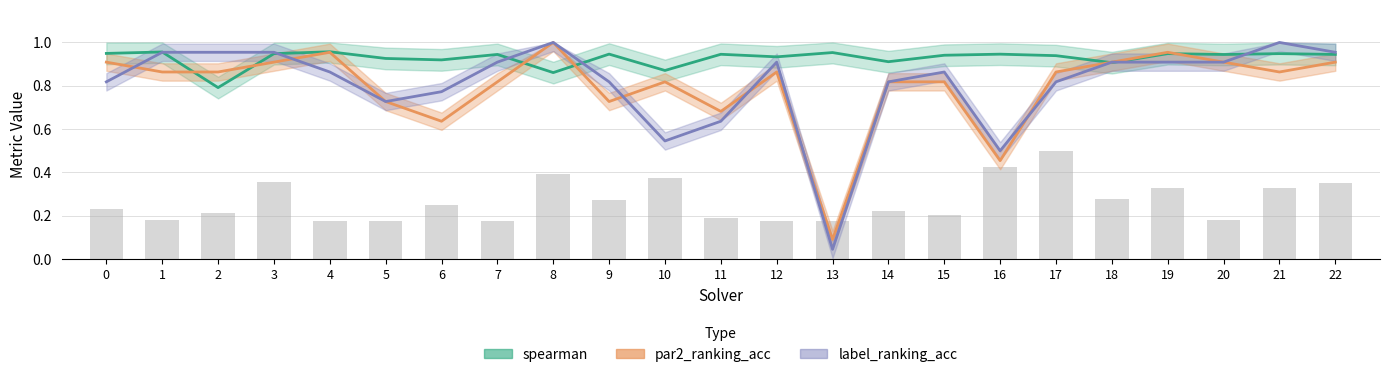

Reading left to right, extract all data points from this chart.

par2_ranking_acc: 0.9	0.9	0.9	0.9	1.0	0.7	0.6	0.8	1.0	0.7	0.8	0.7	0.9	0.1	0.8	0.8	0.5	0.9	0.9	1.0	0.9	0.9	0.9
label_ranking_acc: 0.8	1.0	1.0	1.0	0.9	0.7	0.8	0.9	1.0	0.8	0.5	0.6	0.9	0.0	0.8	0.9	0.5	0.8	0.9	0.9	0.9	1.0	1.0
spearman: 0.9	1.0	0.8	0.9	1.0	0.9	0.9	0.9	0.9	0.9	0.9	0.9	0.9	1.0	0.9	0.9	0.9	0.9	0.9	0.9	0.9	0.9	0.9